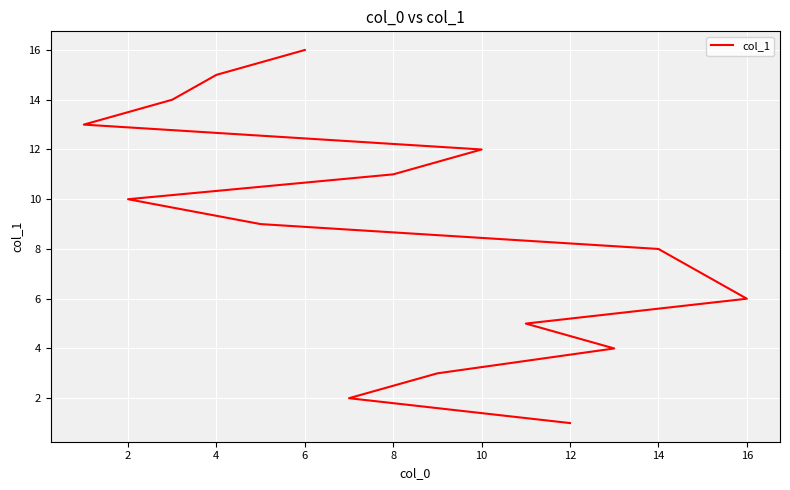

What is the difference between the maximum and minimum values?

15